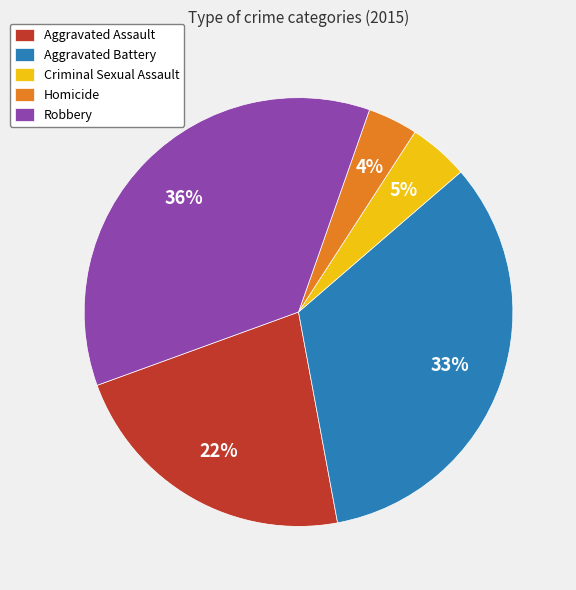

To the nearest percent, what is the difference between the Robbery and Homicide slice percentages?

32%